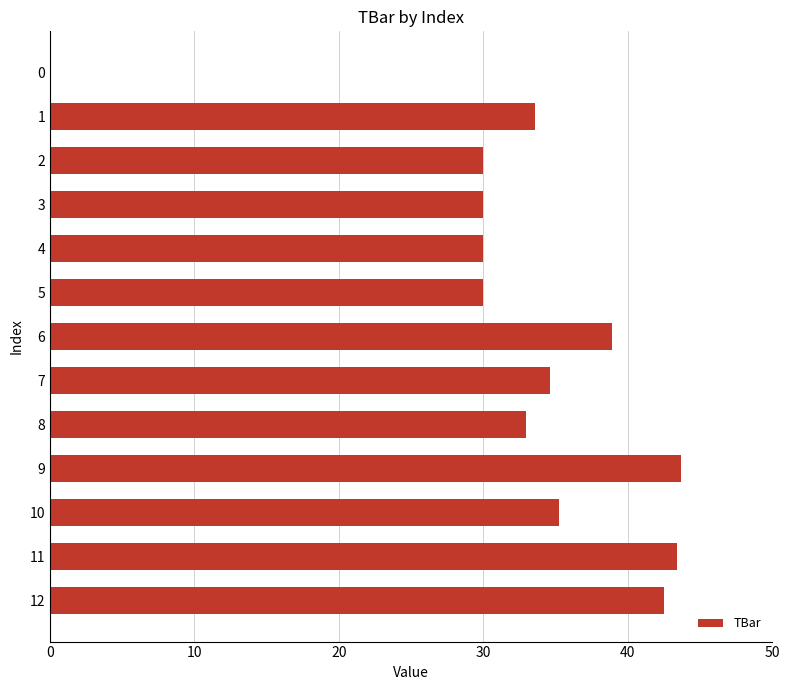

What is the maximum value shown in the chart?

43.7